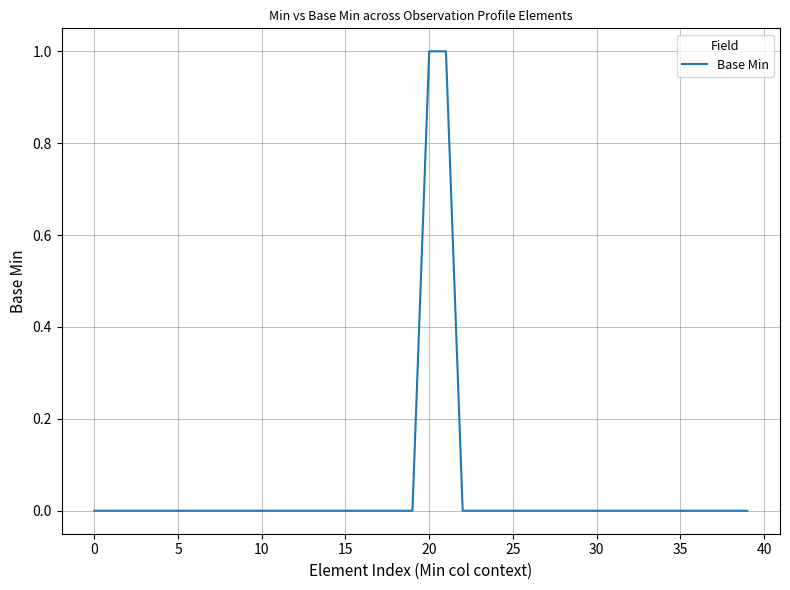

How many lines are shown in the chart?

1